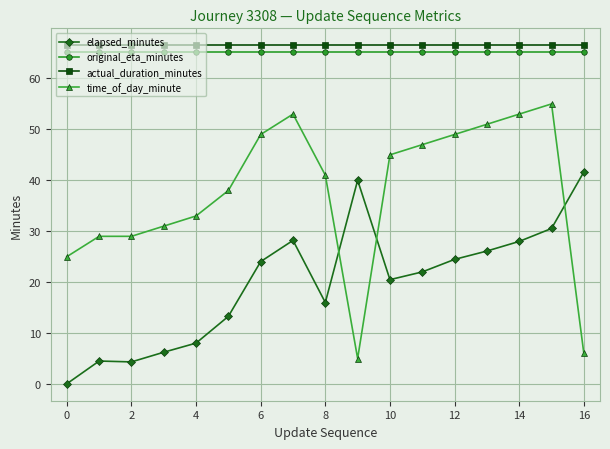

What is the maximum value for original_eta_minutes?

65.1